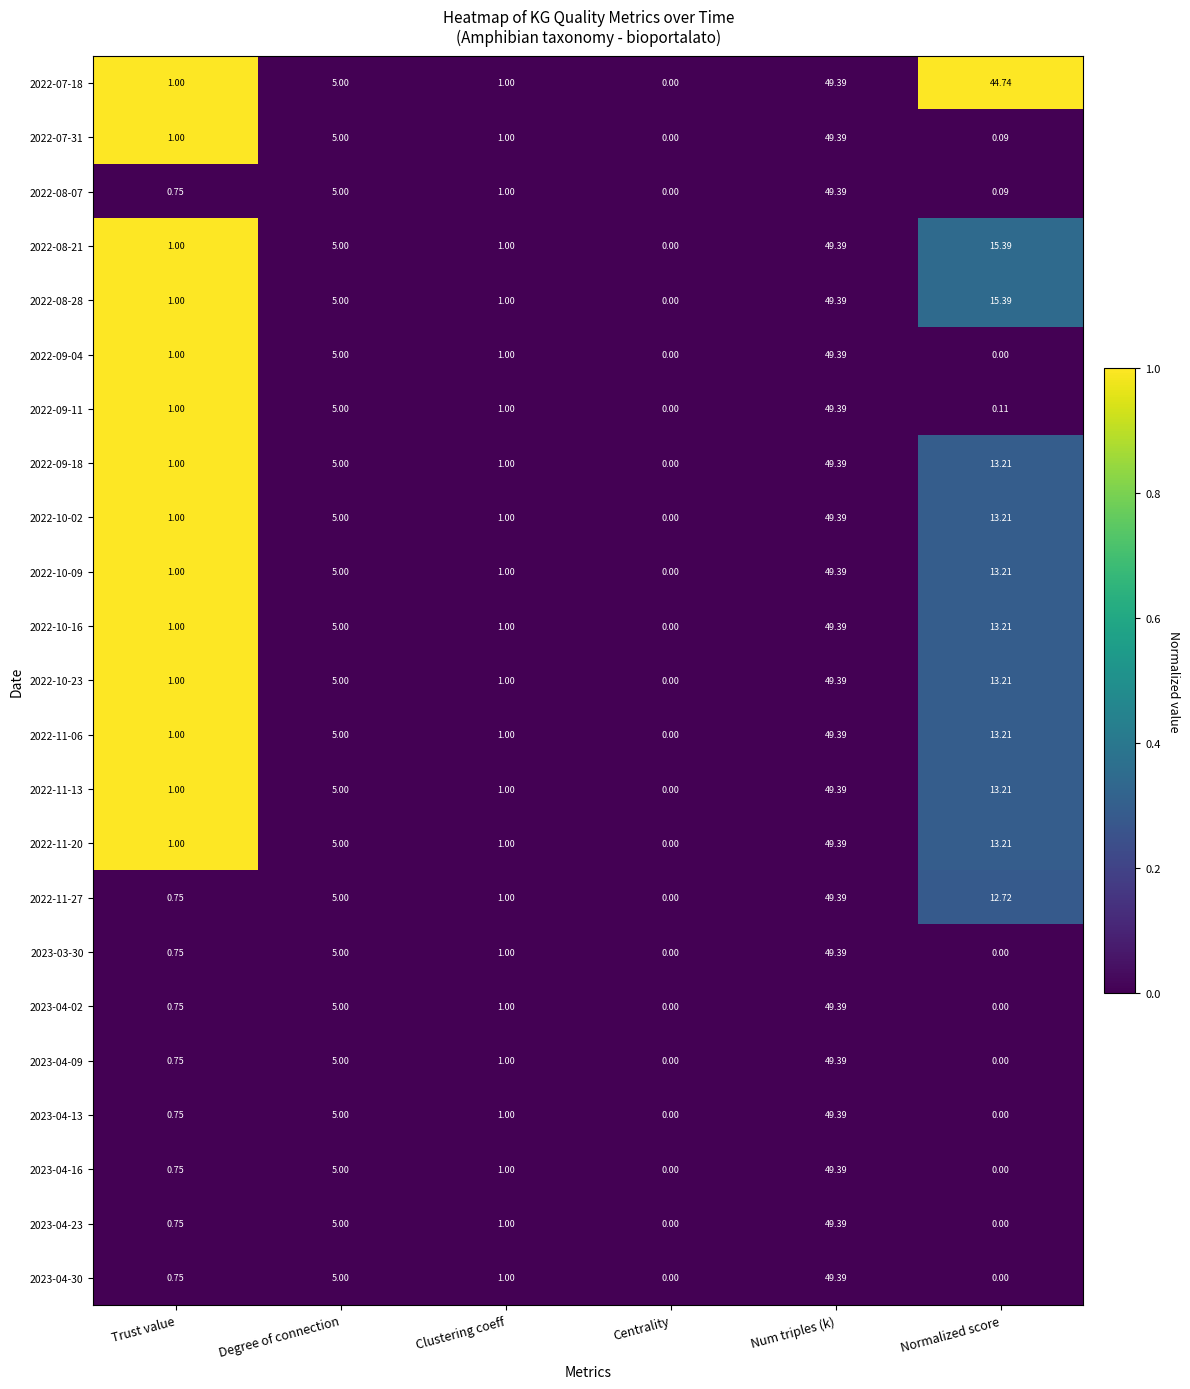

At which label does 2023-04-13 reach its peak?

Num triples (k)